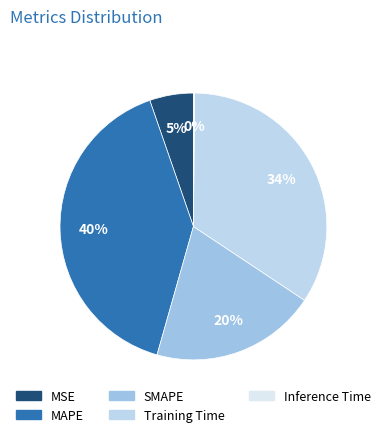

To the nearest percent, what percentage of the pie is SMAPE?

20%